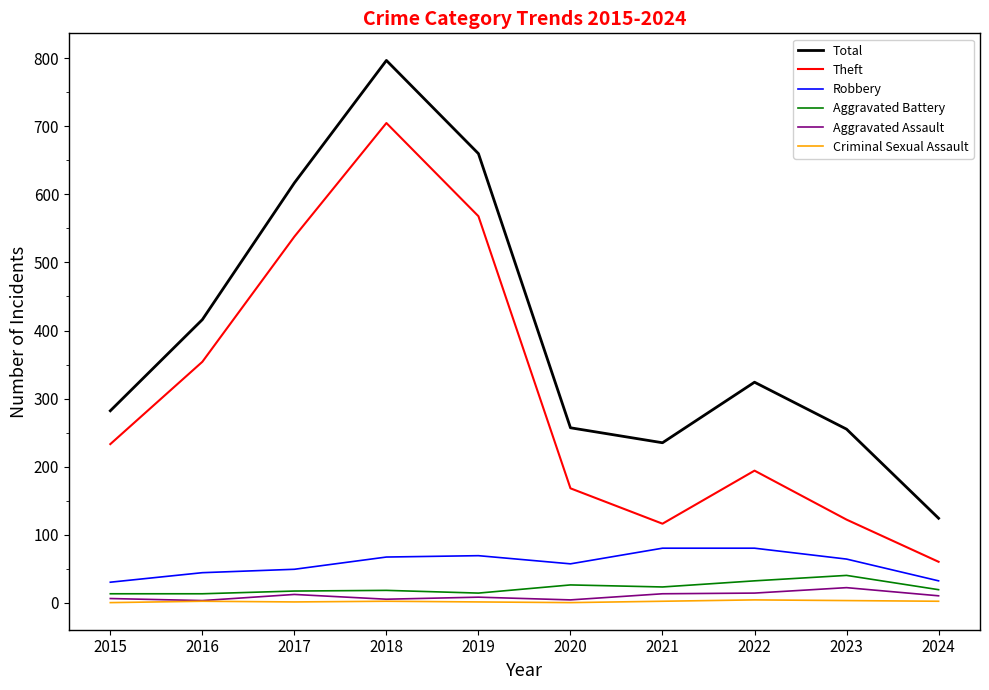

What is the maximum value shown in the chart?

797